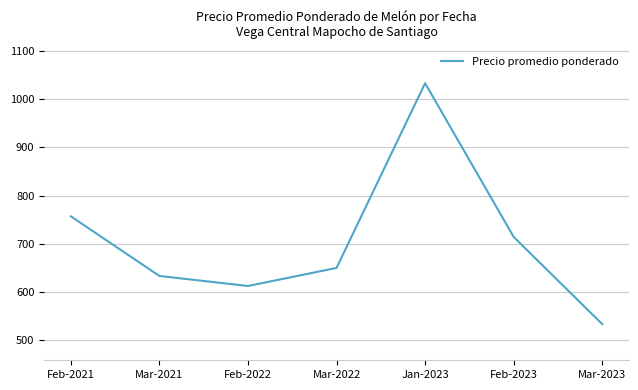

What is the greatest value displayed?

1033.3